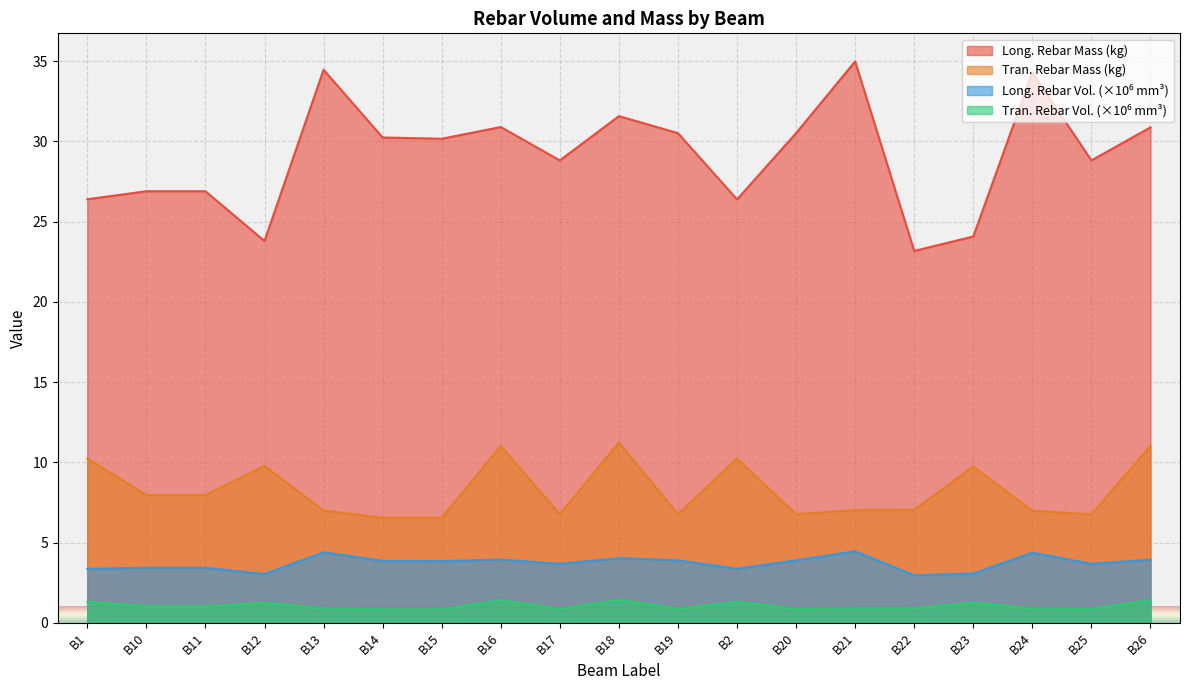

Does the chart display data point markers on the line(s)?

No